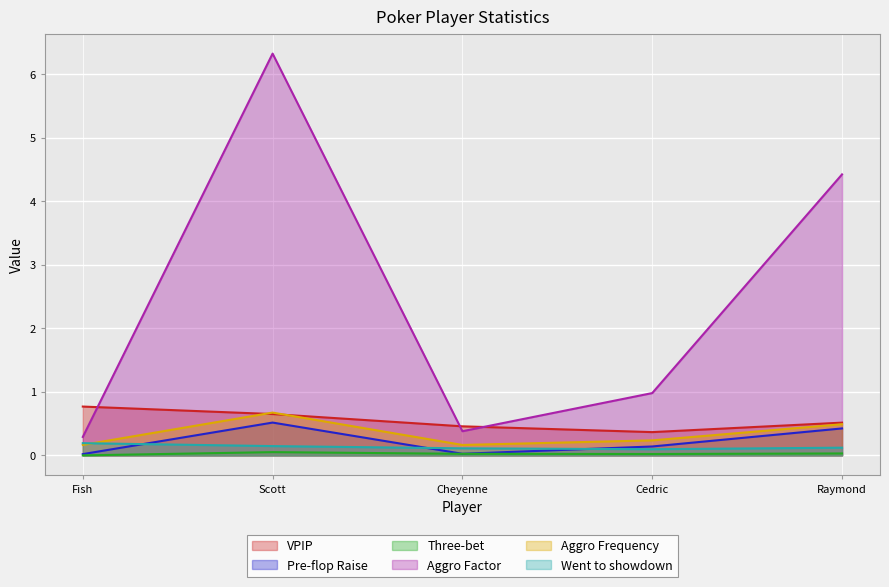

What is the average value of the Aggro Frequency series?

0.3